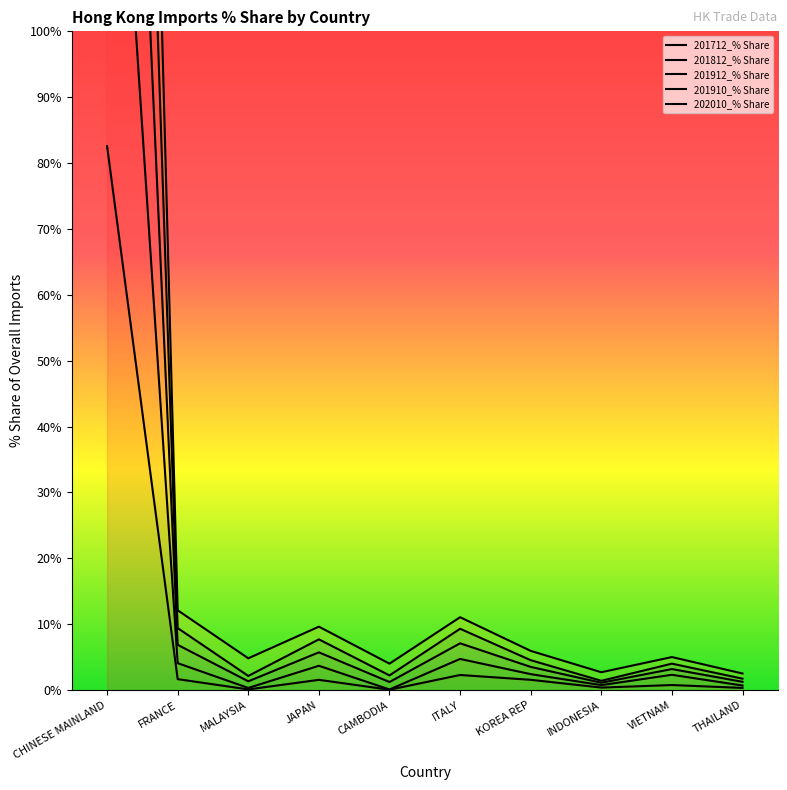

What is the average value of the 201912_% Share series?

46.7